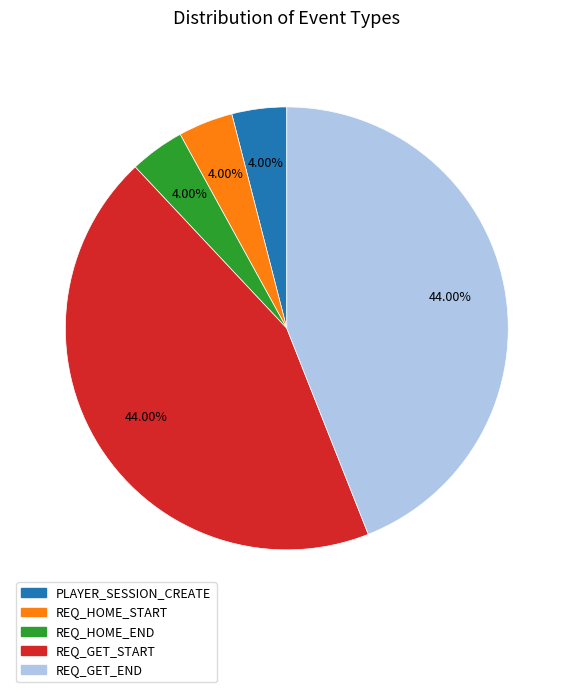

What is the ratio of the value at REQ_HOME_START to the value at REQ_HOME_END?

1.0